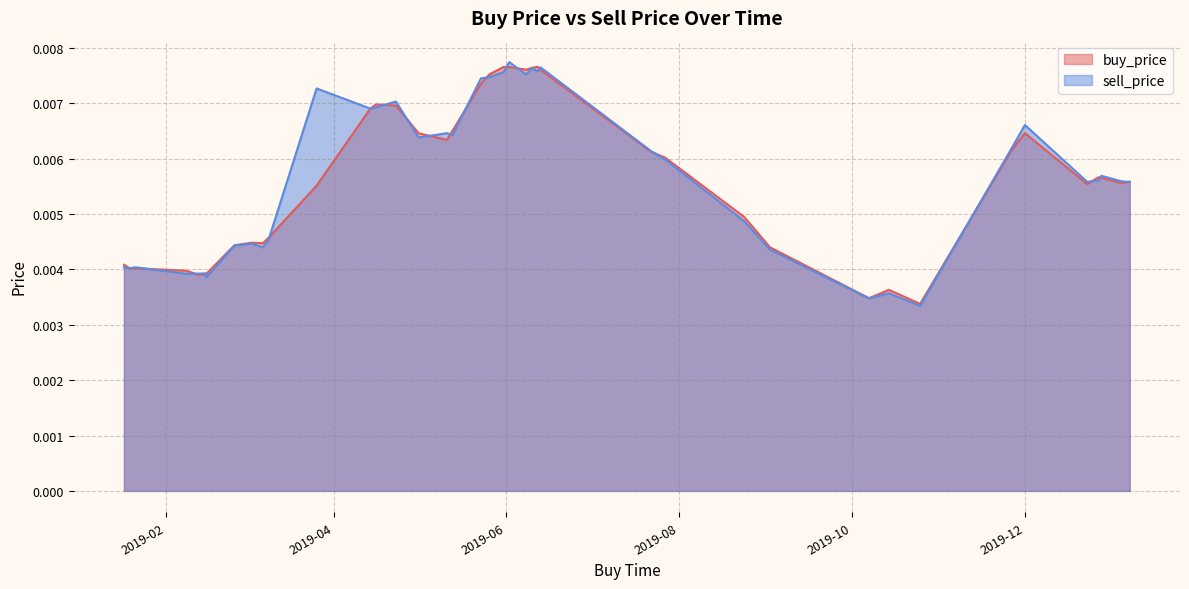

The value of sell_price at 2019-02-08 is 0.0. True or false?

False